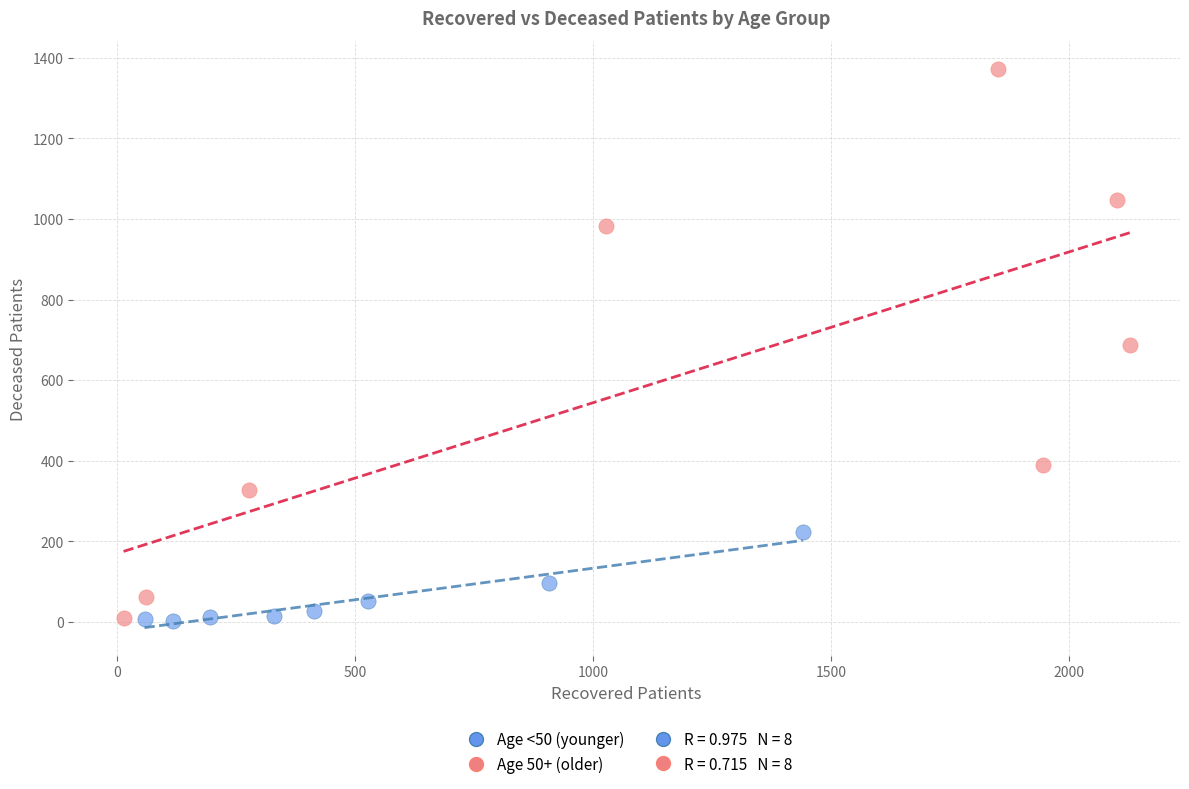

Which series contains the highest Y value?

Age 50+ (older)